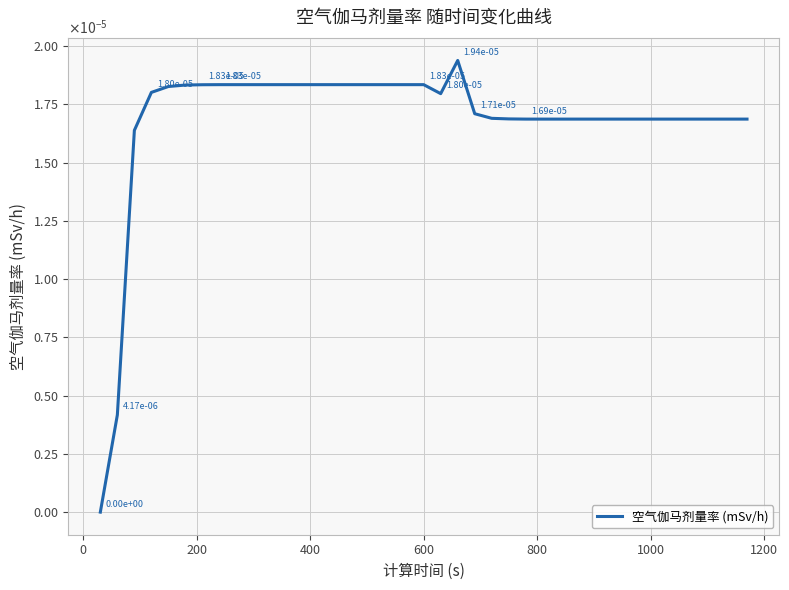

Does the chart display data point markers on the line(s)?

No